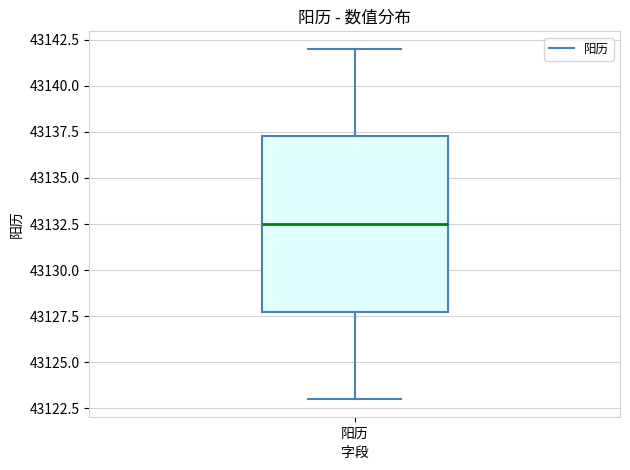

Where does the lower whisker of the box for 阳历 end on the y-axis? The values are not printed on the chart, so give them approximately, as read against the axis.

43123.0